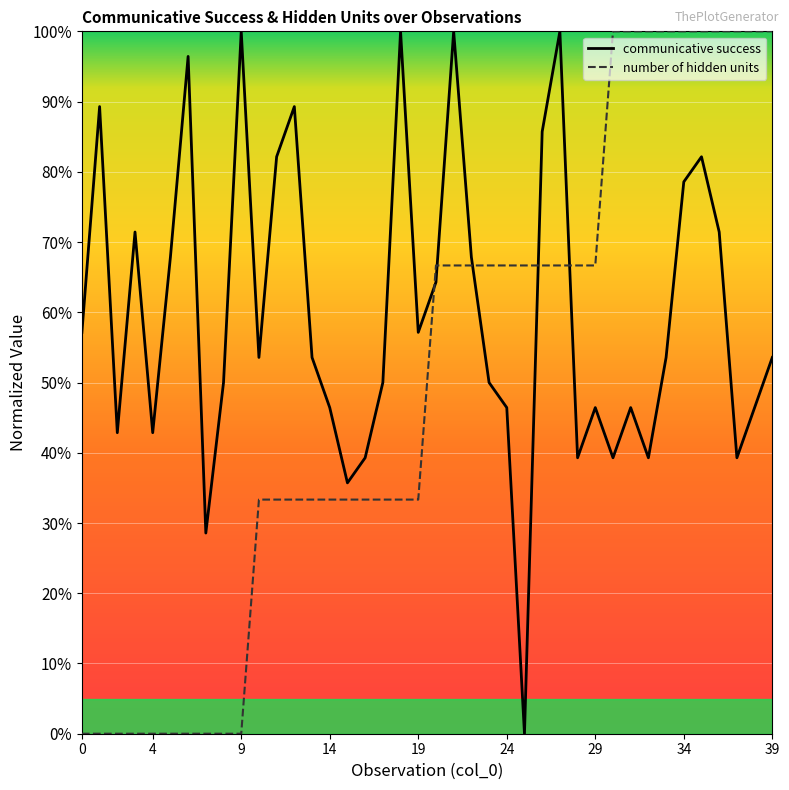

Does the chart display data point markers on the line(s)?

No